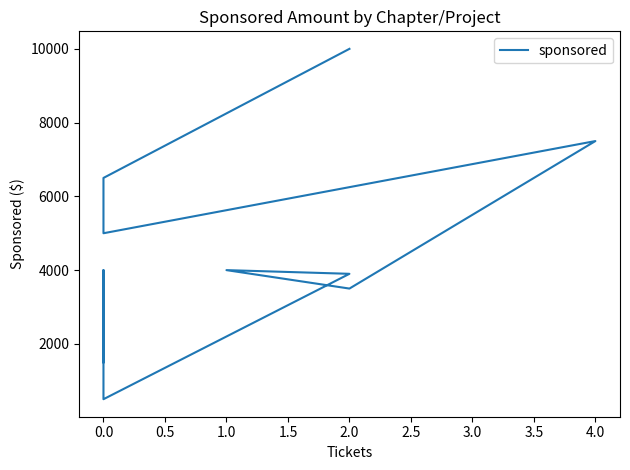

How many points are higher than both their immediate neighbors (excluding endpoints)?

3